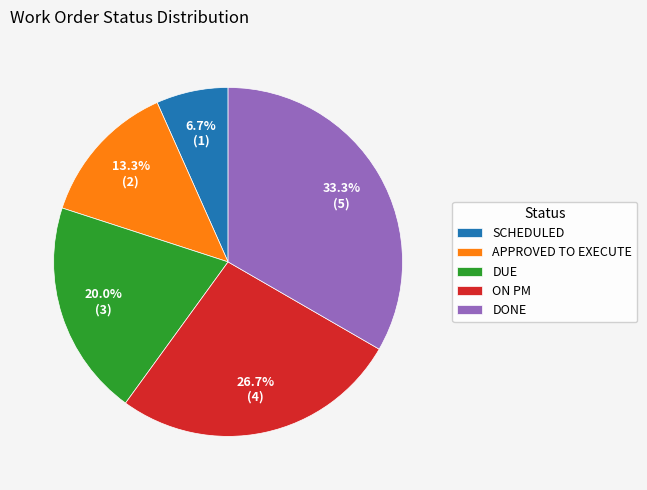

Which has a higher value, APPROVED TO EXECUTE or DONE?

DONE